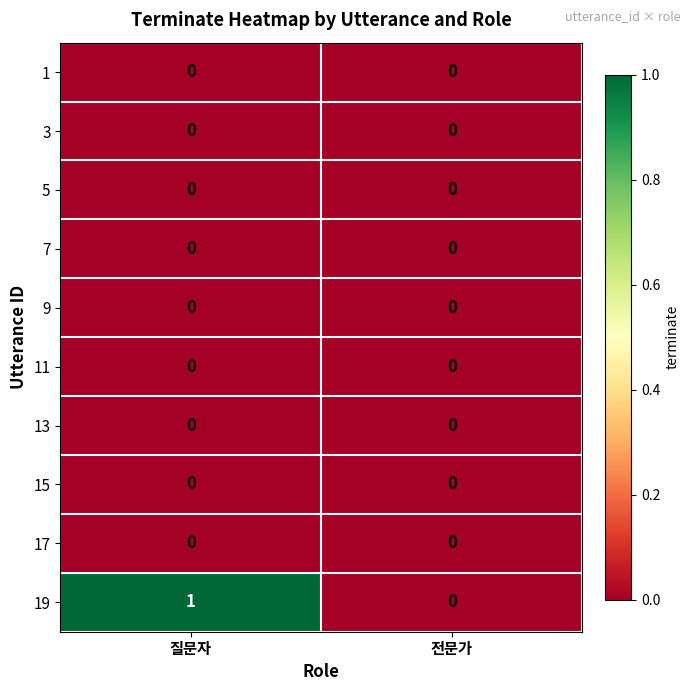

Is it true that 11 equals 0 at 질문자?

True